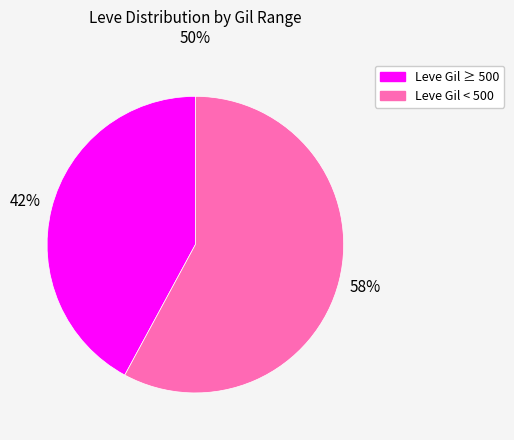

How many segments does this pie chart have?

2